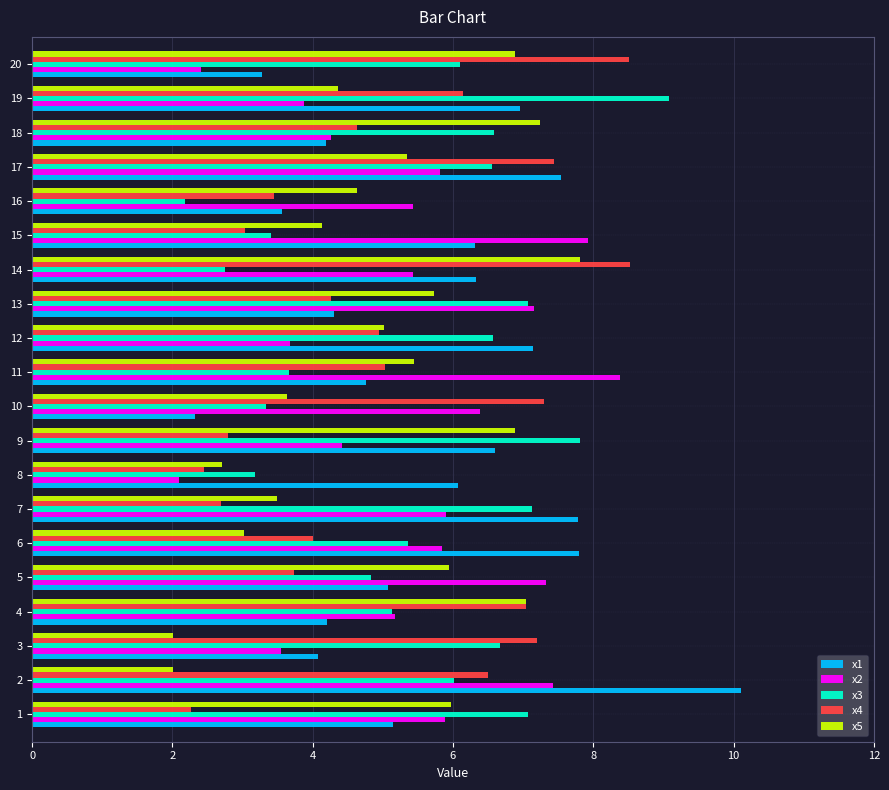

The value of x2 at 15 is 7.9. True or false?

True